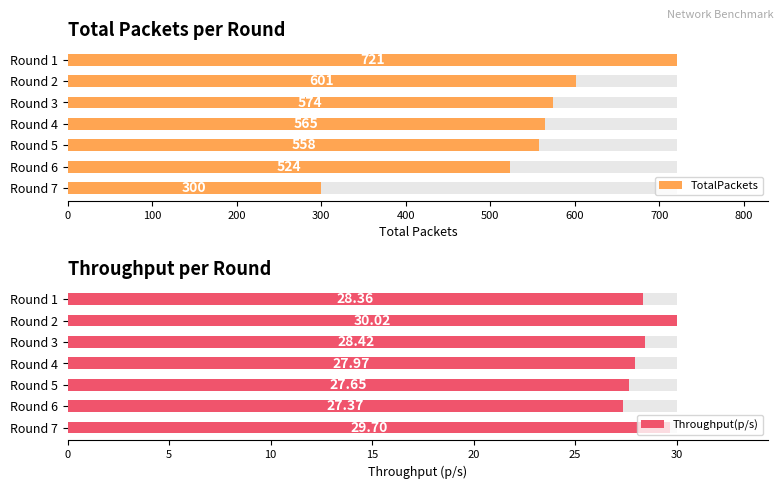

What is the highest value of the Throughput(p/s) series?

30.0